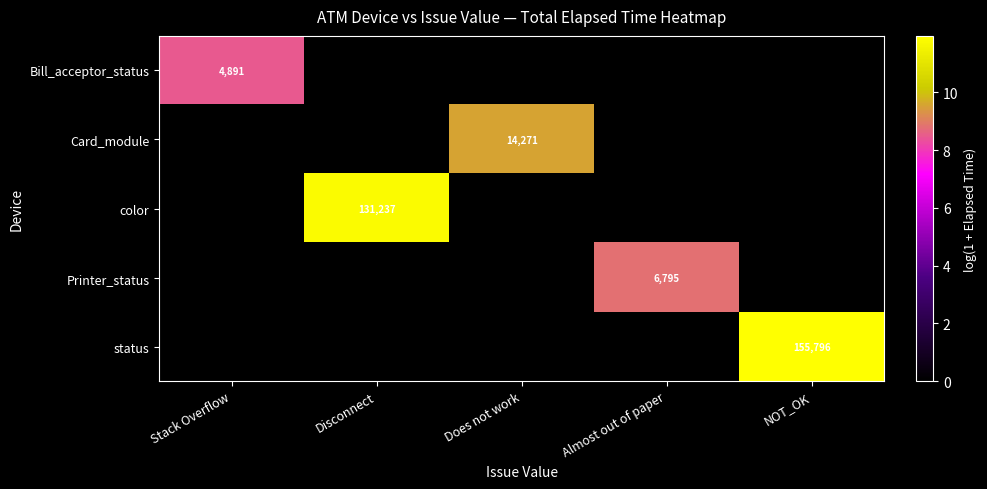

The value of color at Disconnect is 207381. True or false?

False